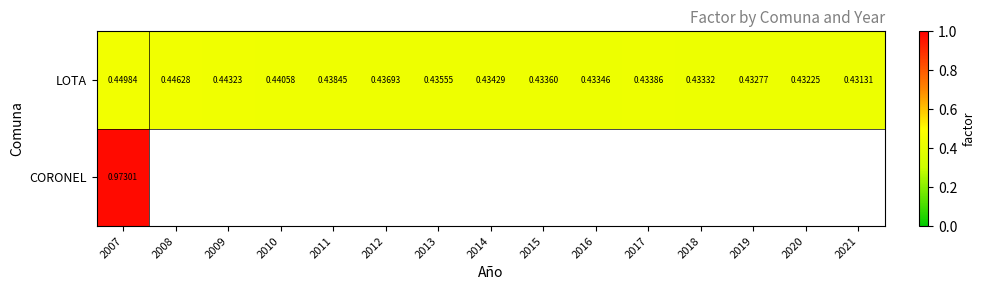

Is the value of LOTA at 2015 greater than the value of CORONEL at 2007?

No